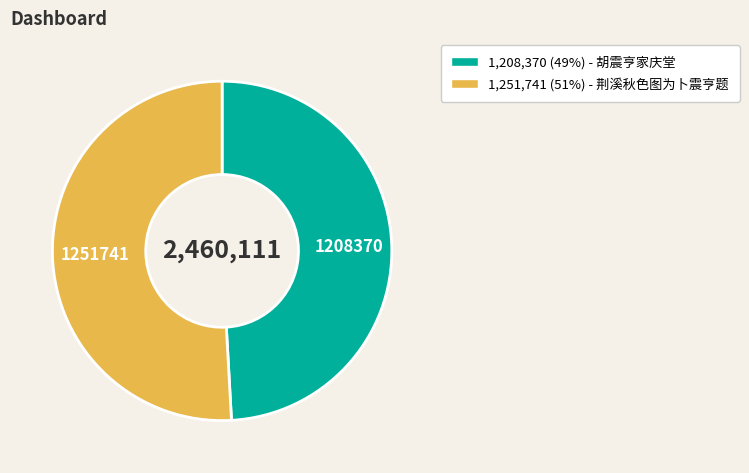

Is there any slice that represents more than half of the pie?

Yes